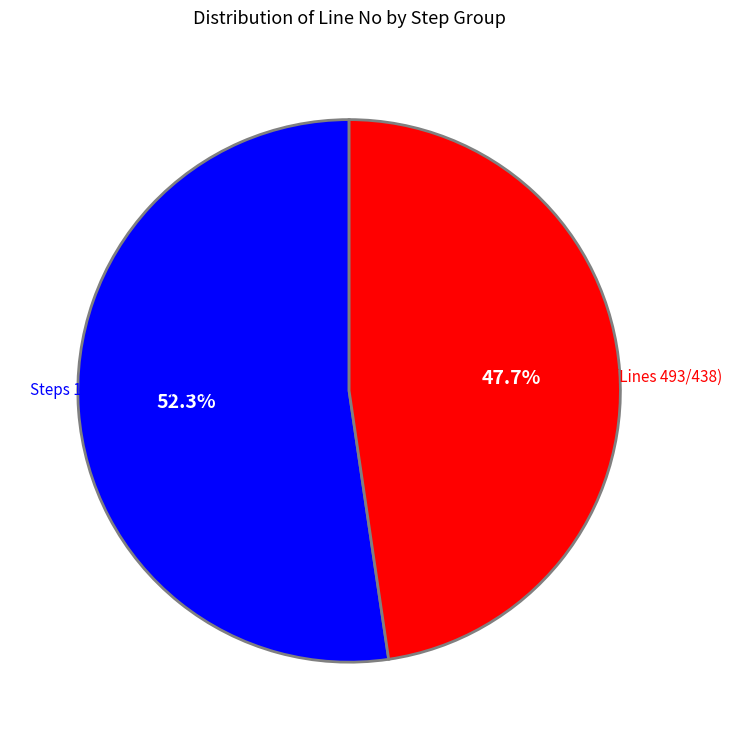

Is there any slice that represents more than half of the pie?

Yes